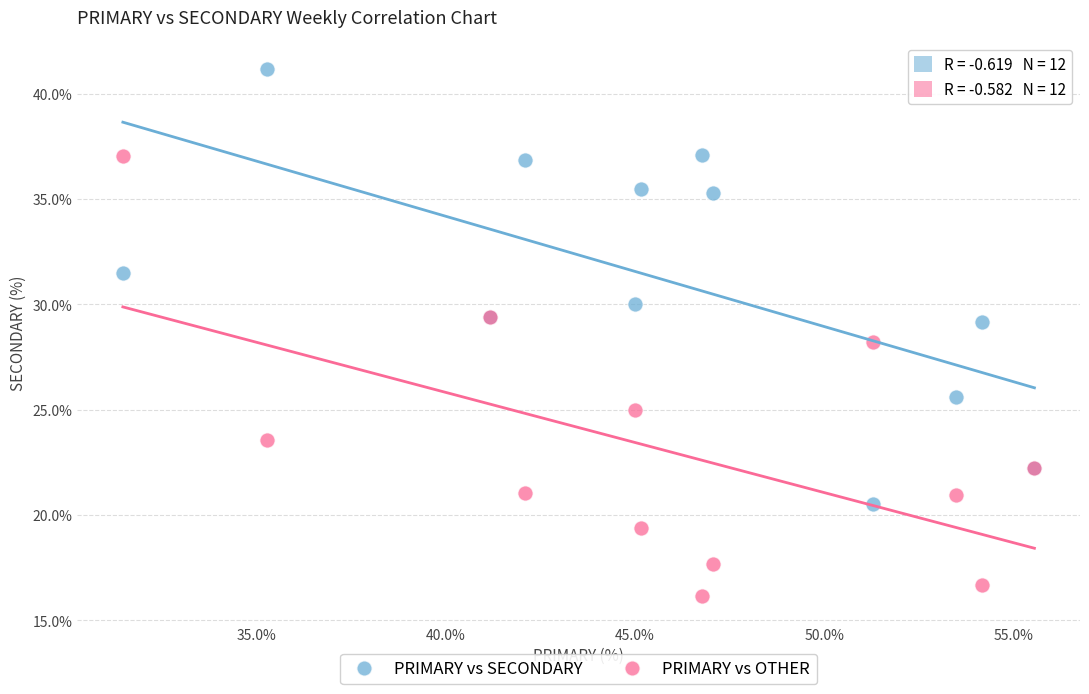

What are all the series names shown in the legend?

PRIMARY vs SECONDARY, PRIMARY vs OTHER